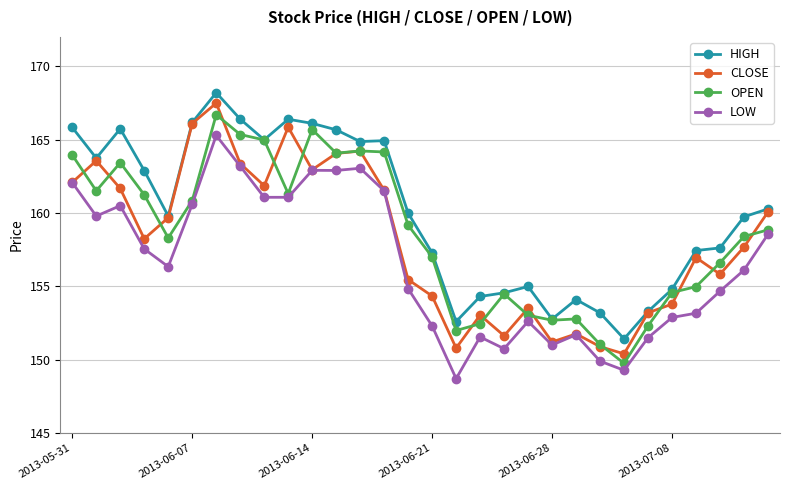

True or false: LOW has more than 1 interior local peaks.

True